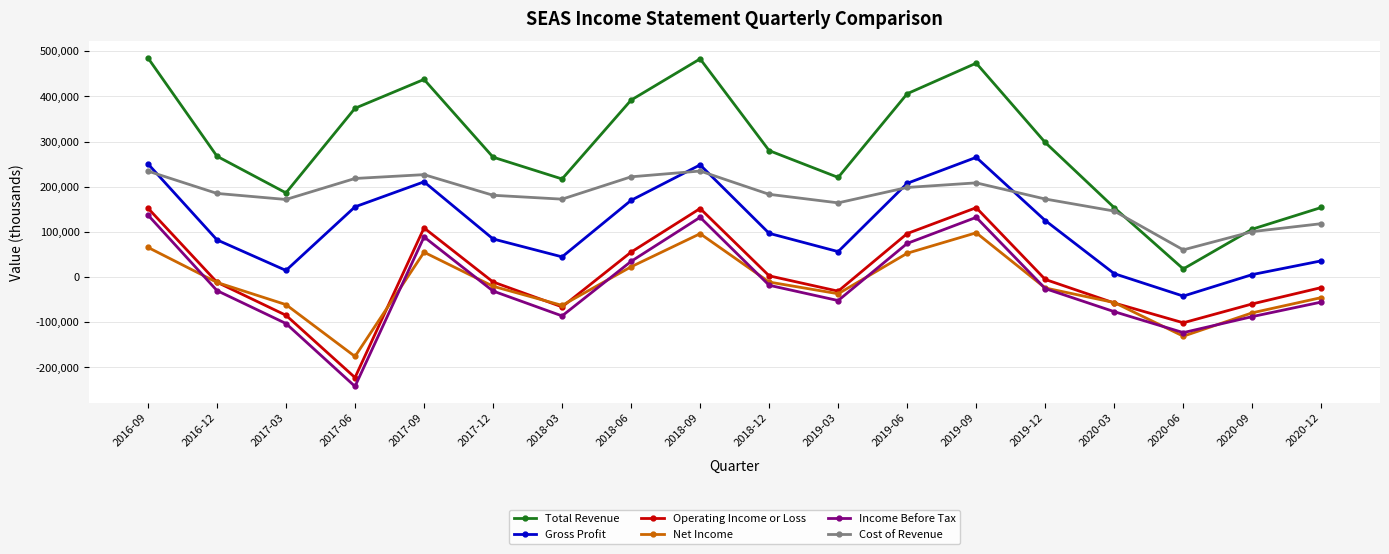

At which label does Total Revenue first exceed 280000?

2016-09